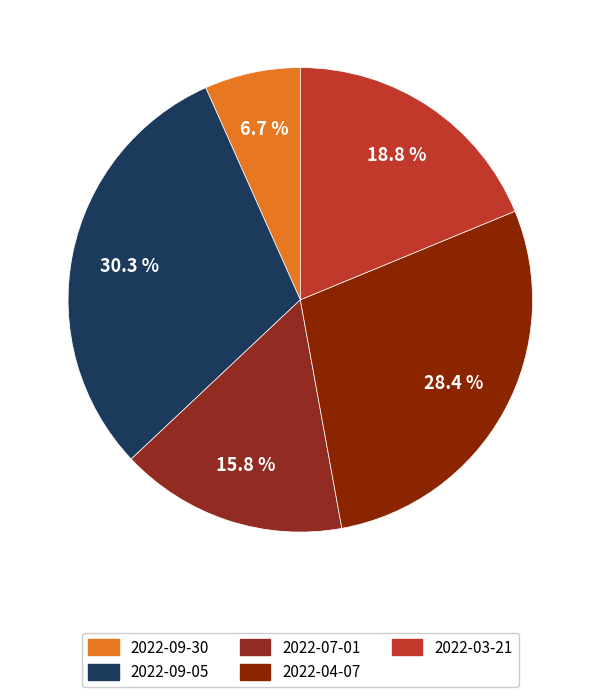

Which category has the biggest portion of the pie?

2022-09-05